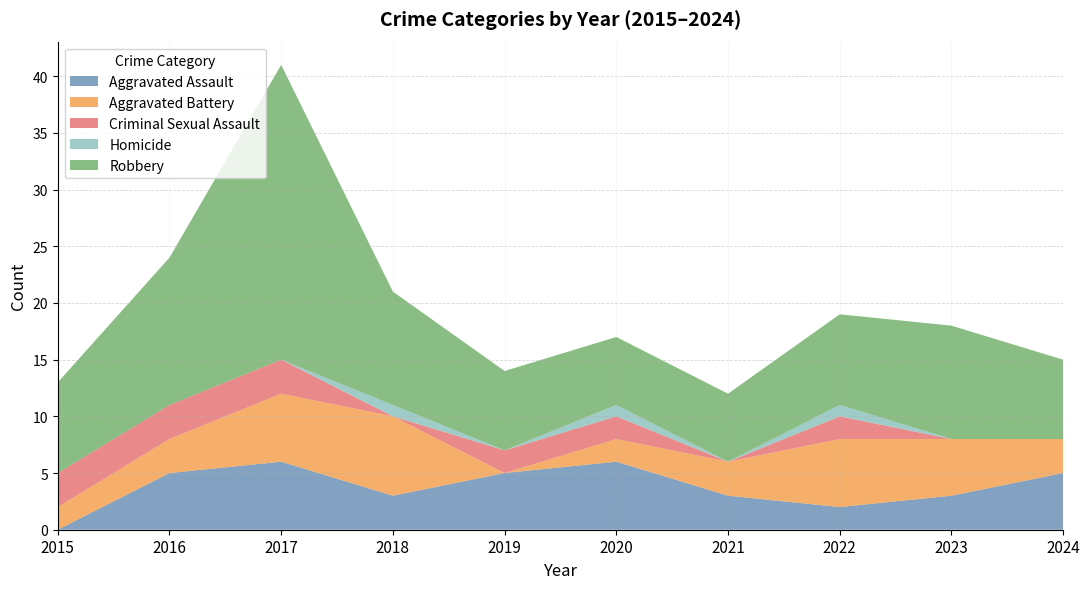

Reading left to right, extract all data points from this chart.

Aggravated Assault: 2015=0	2016=5	2017=6	2018=3	2019=5	2020=6	2021=3	2022=2	2023=3	2024=5
Aggravated Battery: 2015=2	2016=3	2017=6	2018=7	2019=0	2020=2	2021=3	2022=6	2023=5	2024=3
Criminal Sexual Assault: 2015=3	2016=3	2017=3	2018=0	2019=2	2020=2	2021=0	2022=2	2023=0	2024=0
Homicide: 2015=0	2016=0	2017=0	2018=1	2019=0	2020=1	2021=0	2022=1	2023=0	2024=0
Robbery: 2015=8	2016=13	2017=26	2018=10	2019=7	2020=6	2021=6	2022=8	2023=10	2024=7